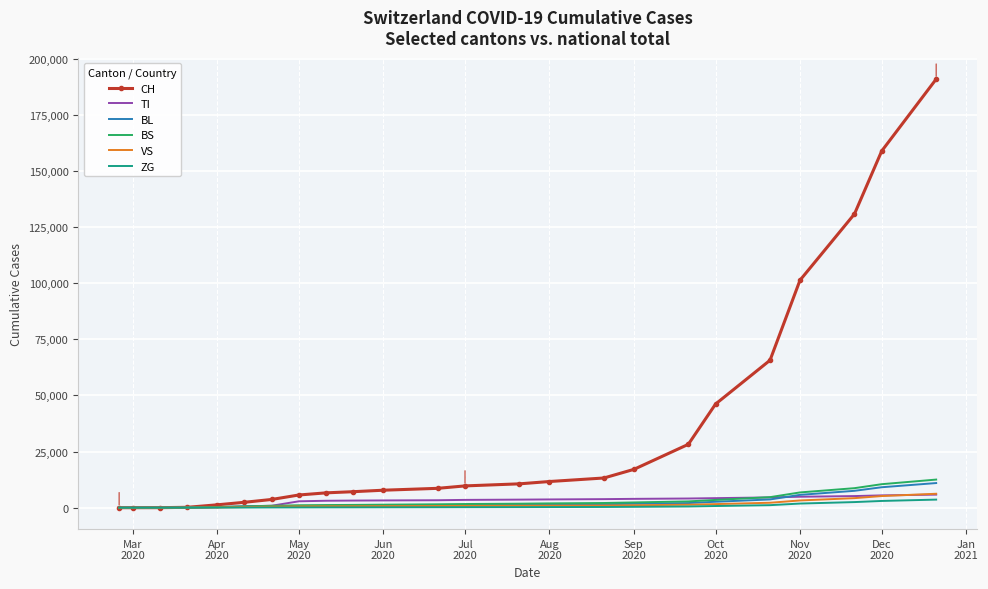

What are all the series names shown in the legend?

CH, TI, BL, BS, VS, ZG